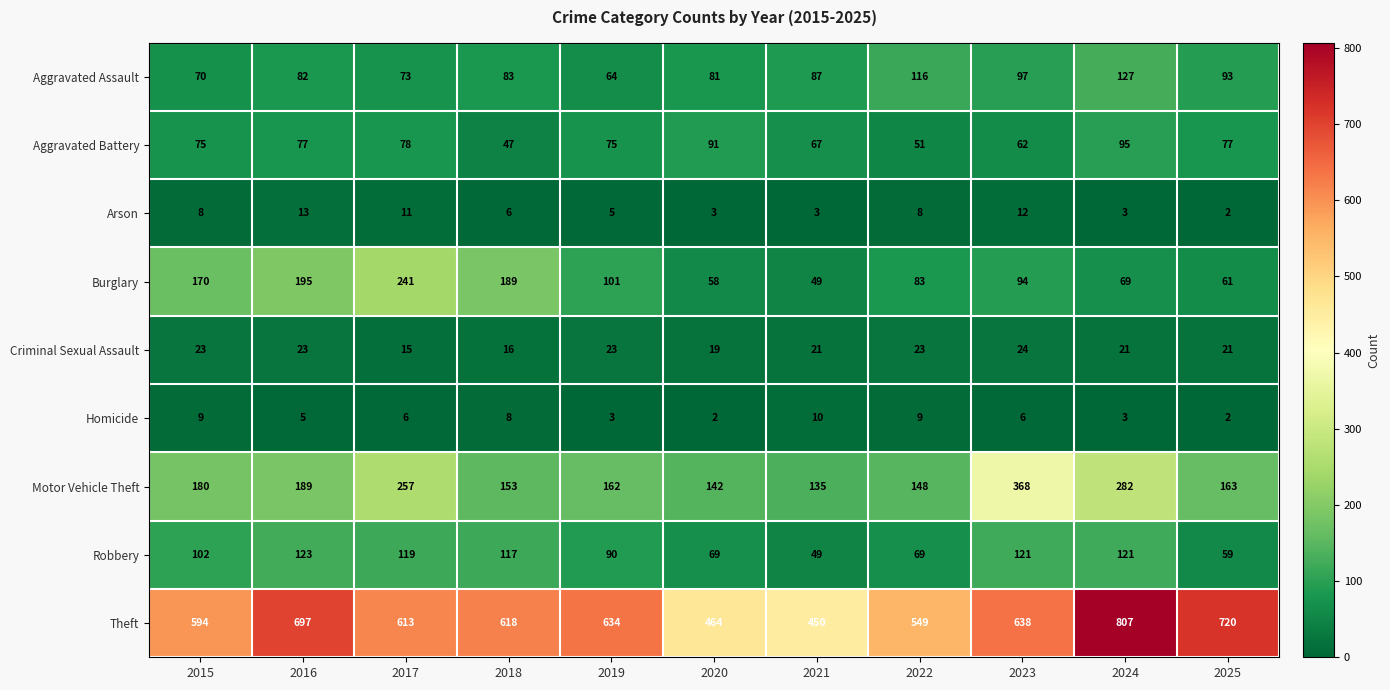

What is the total value across all series at 2020?

929